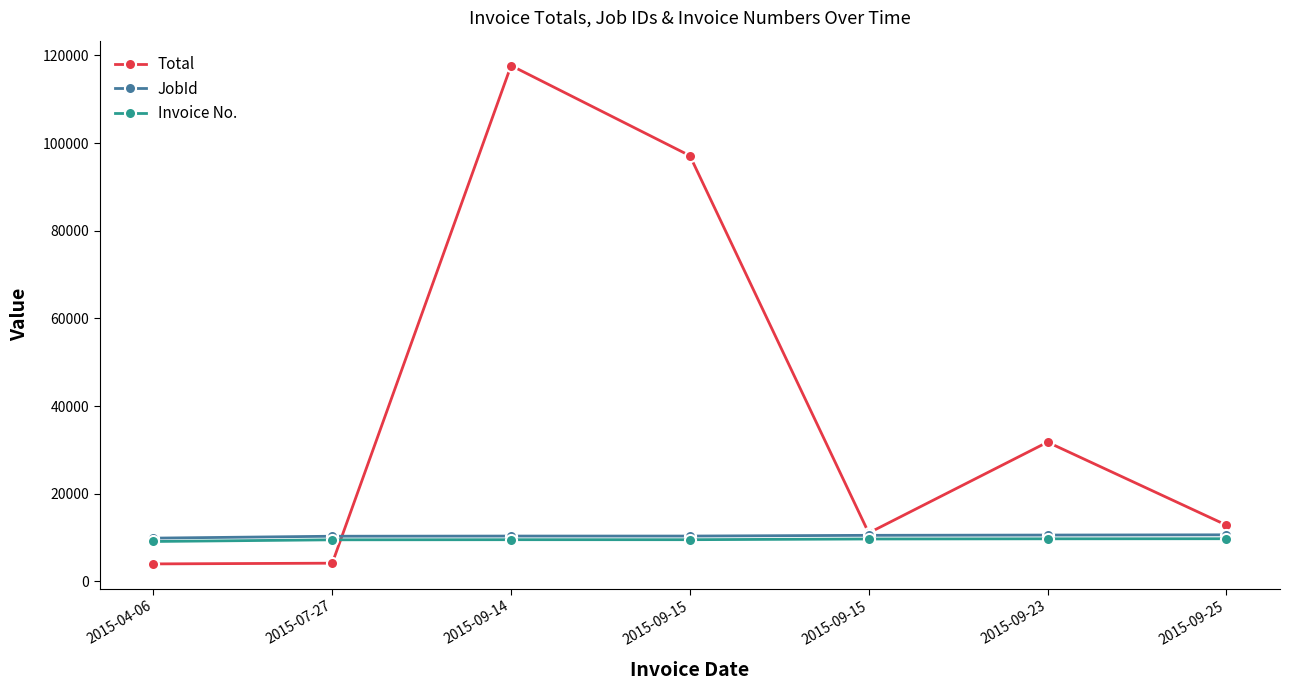

True or false: Invoice No. and JobId intersect in this chart.

False